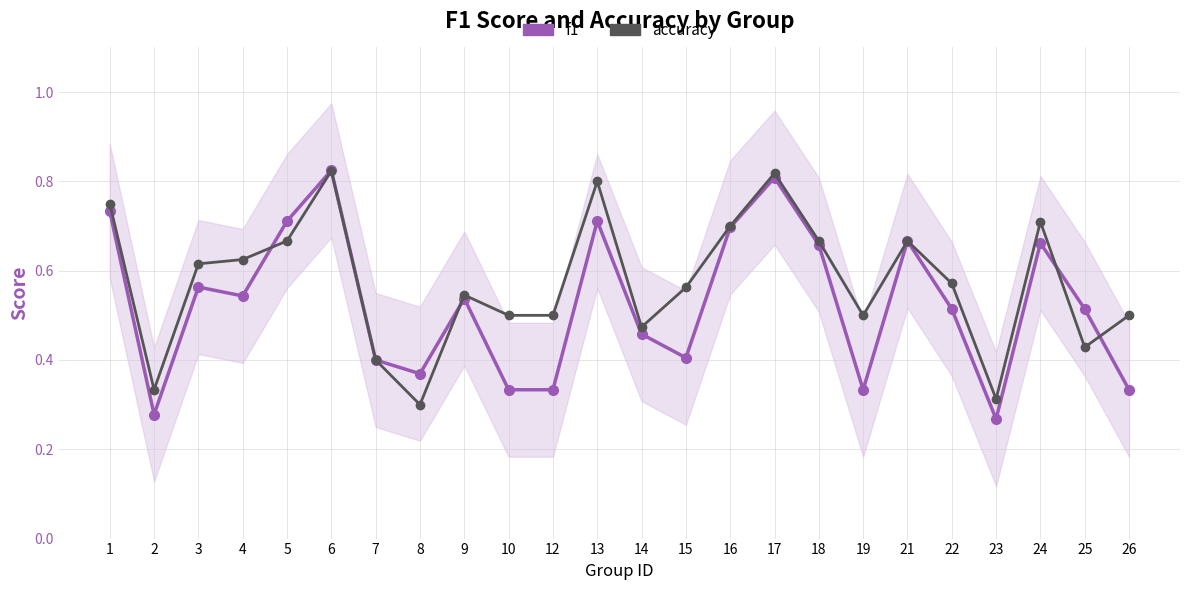

Which category has the highest value in the f1 series?

6